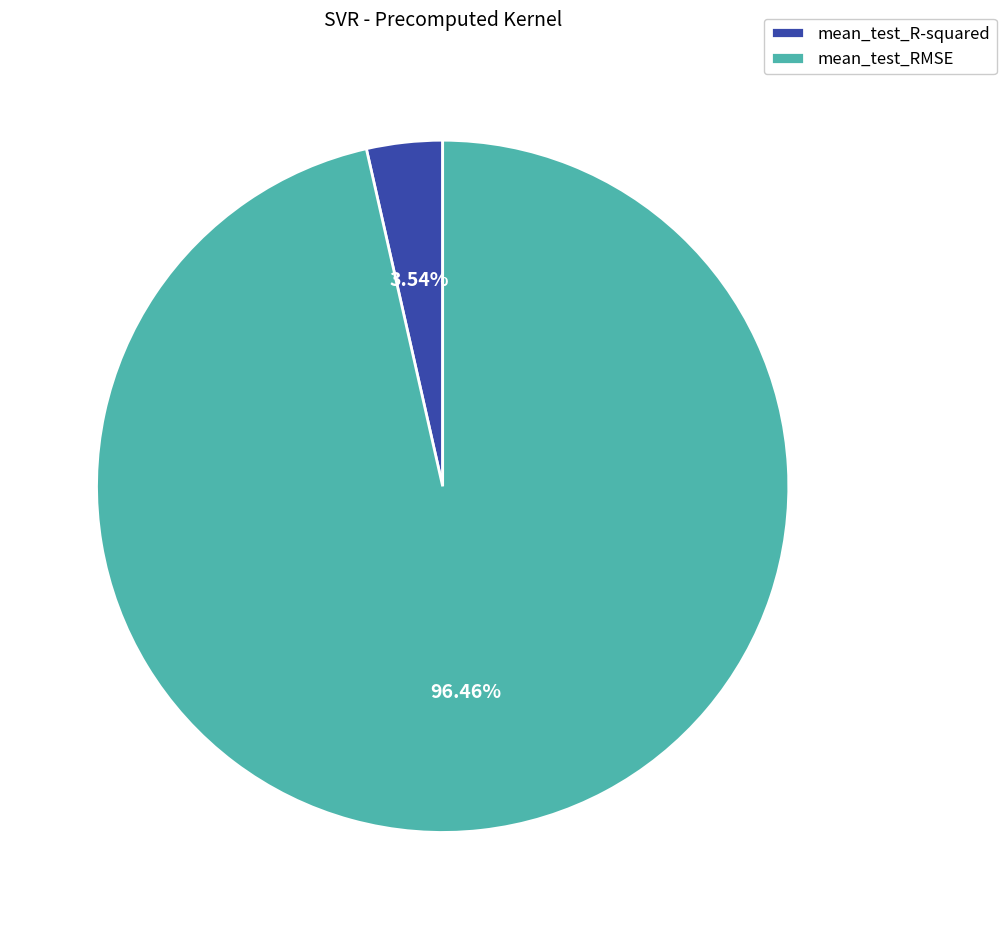

To the nearest percent, what portion does mean_test_R-squared represent?

4%